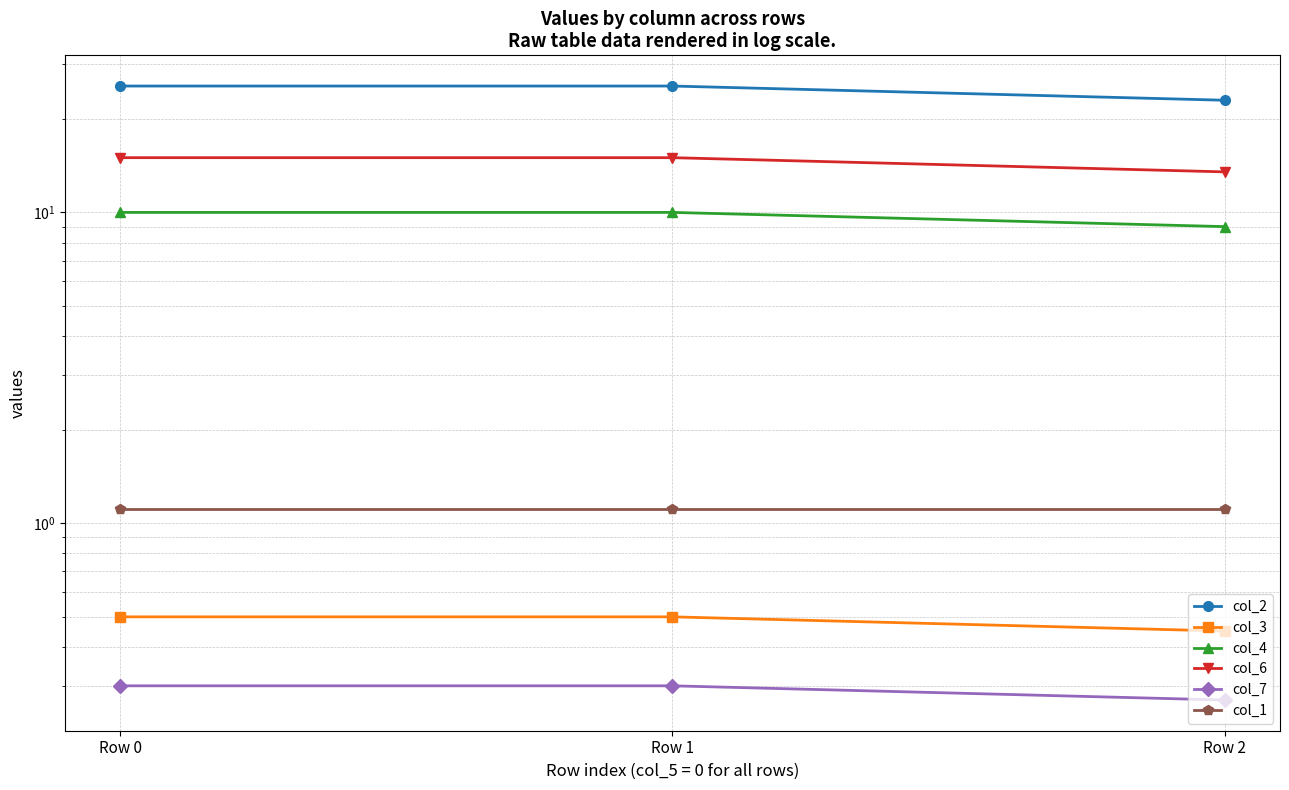

What is the value of the col_6 point at the 2nd from the left?

15.0